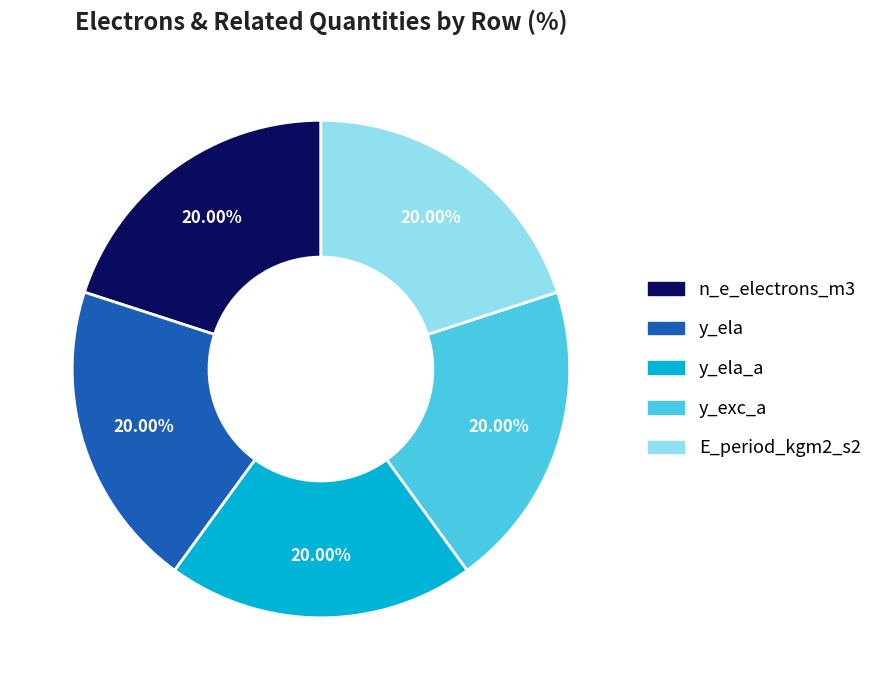

Is there a majority slice in this chart?

No